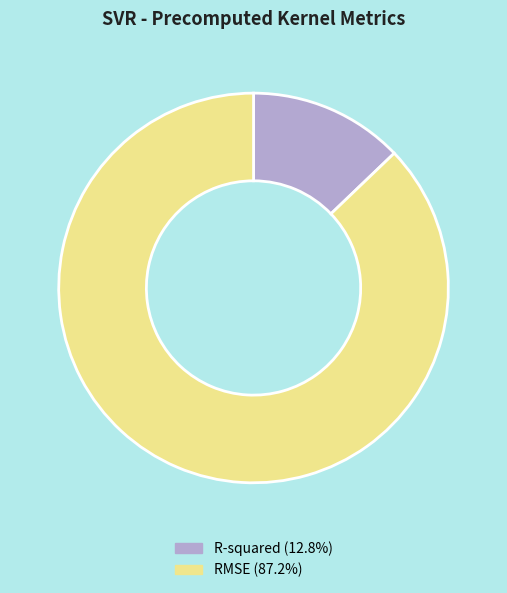

Is the sum of R-squared and RMSE greater than half?

Yes